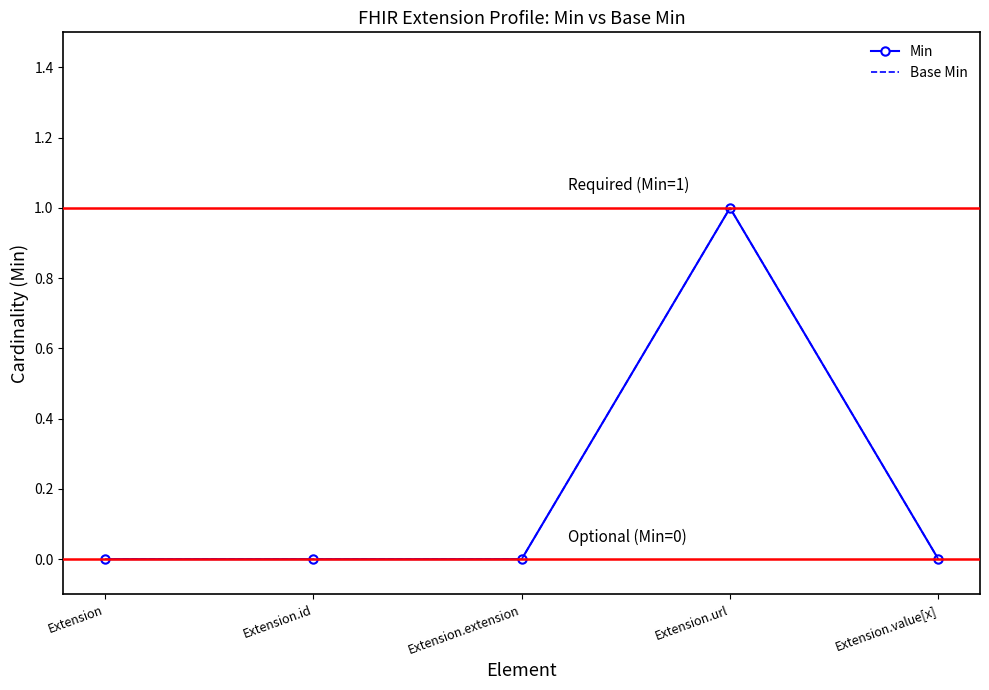

True or false: Base Min and Min cross at least once.

False